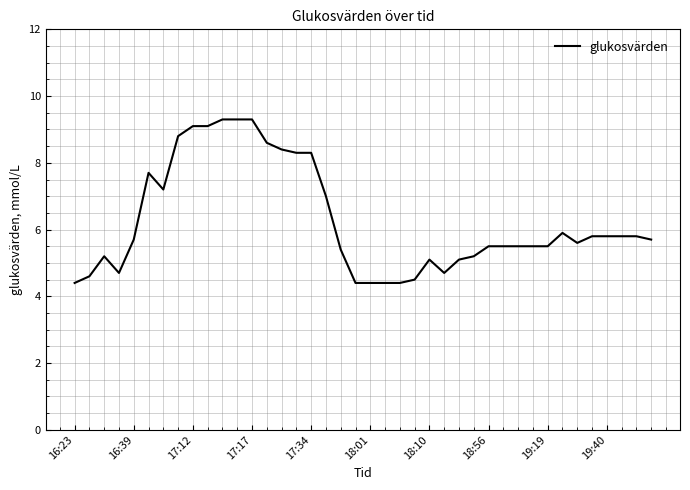

What is the smallest value displayed?

4.4